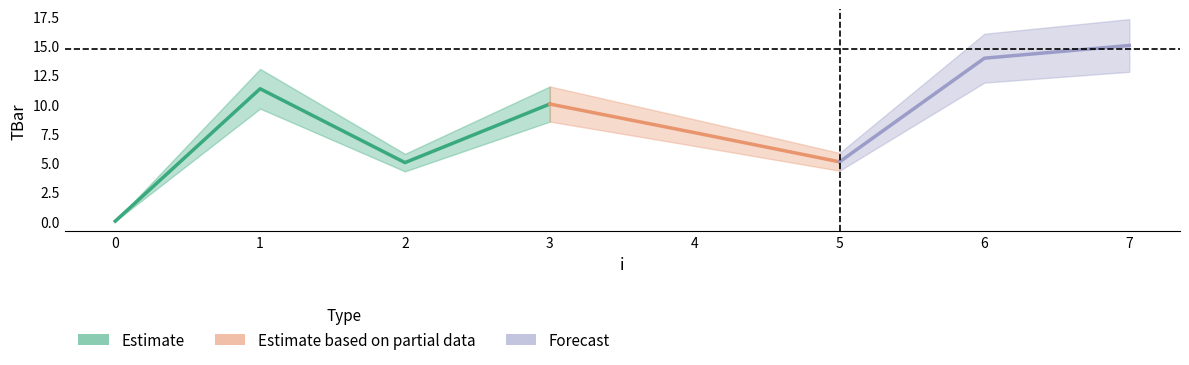

True or false: the data shows 10.4 at 7.

False